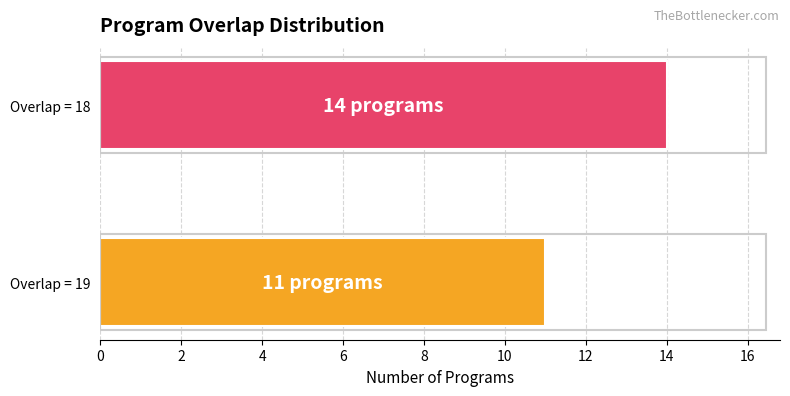

What is the greatest value displayed?

14